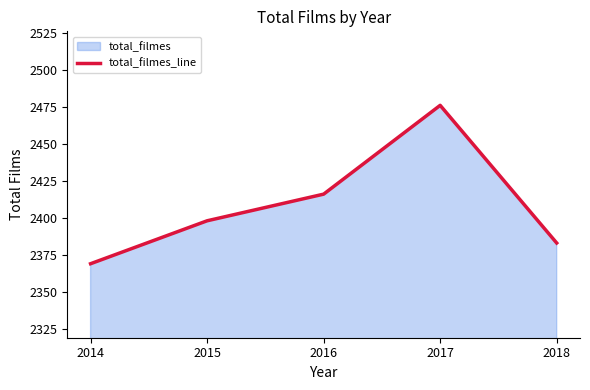

Rank the categories by value from highest to lowest.

2017, 2016, 2015, 2018, 2014